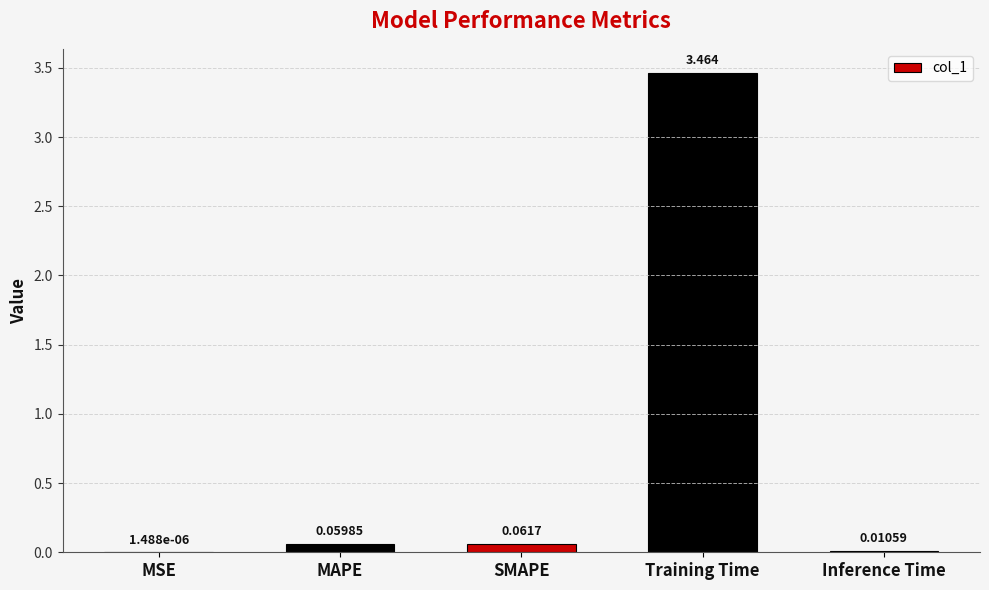

Where is the data nearest to the value 1?

SMAPE